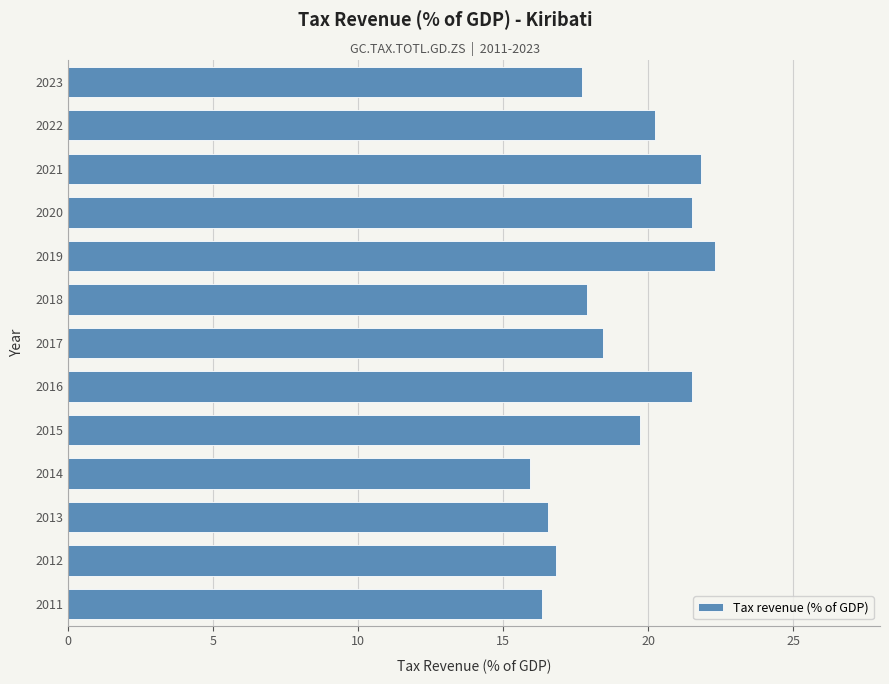

Count the number of data series in this chart.

1